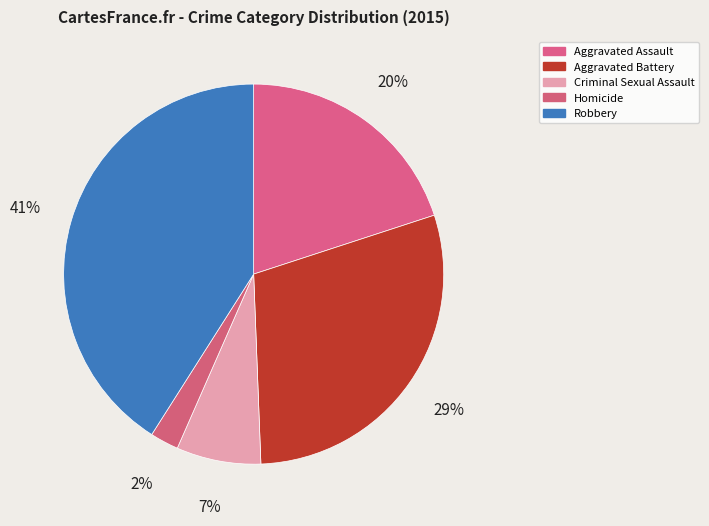

Which category has the smallest portion of the pie?

Homicide